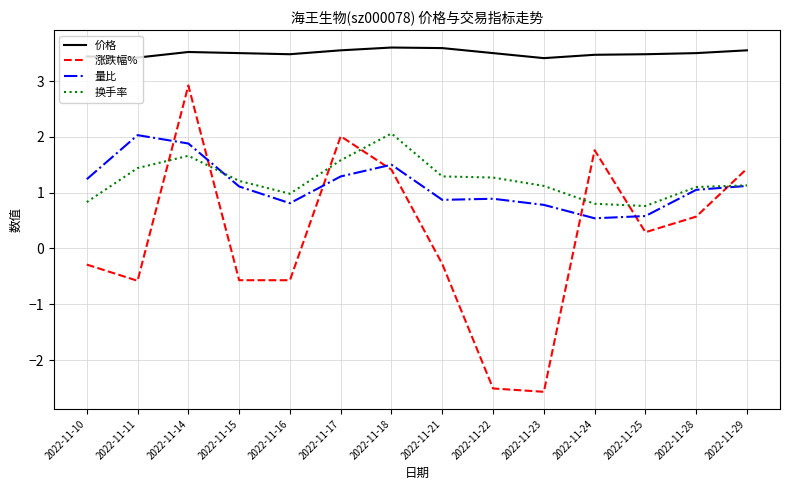

What is the difference between the highest and lowest values at 2022-11-24?

2.9